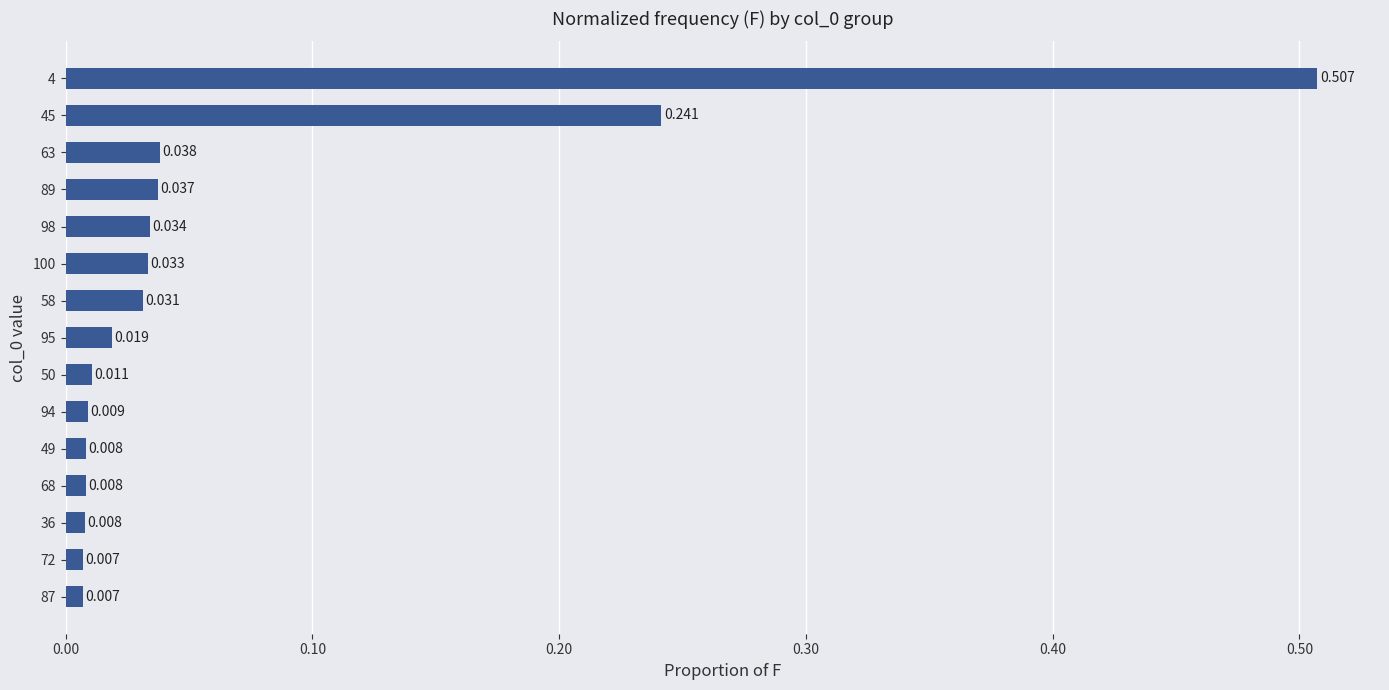

What is the difference between the second highest and minimum values?

0.2